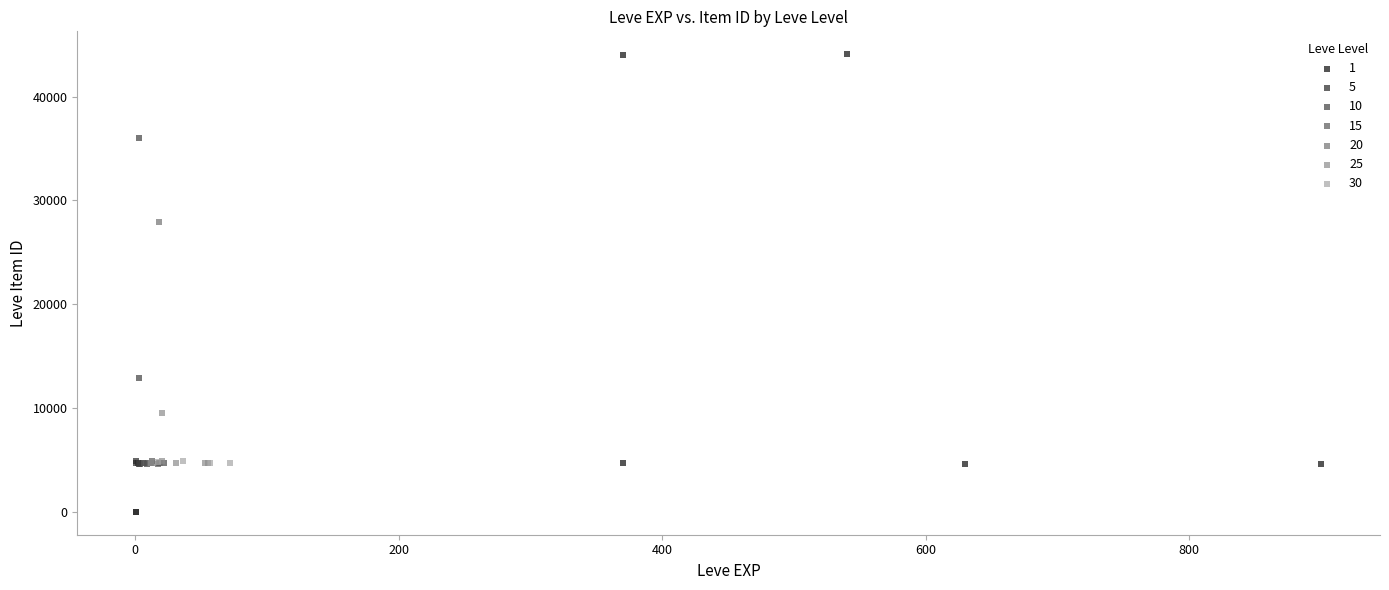

Which series contains the highest Y value?

1